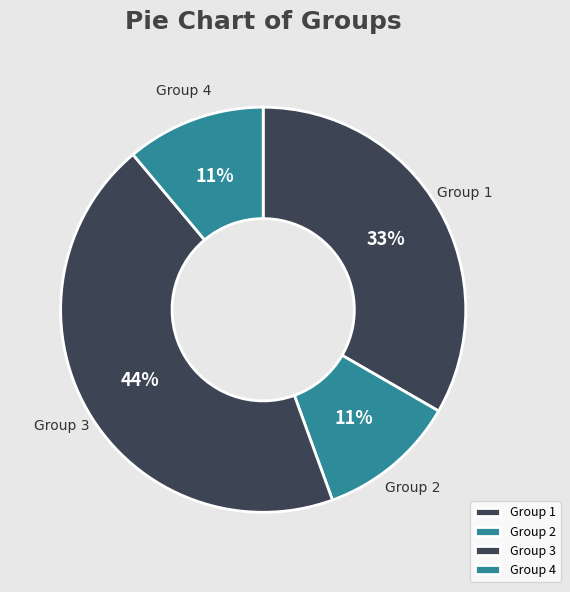

Which category has the biggest portion of the pie?

Group 3